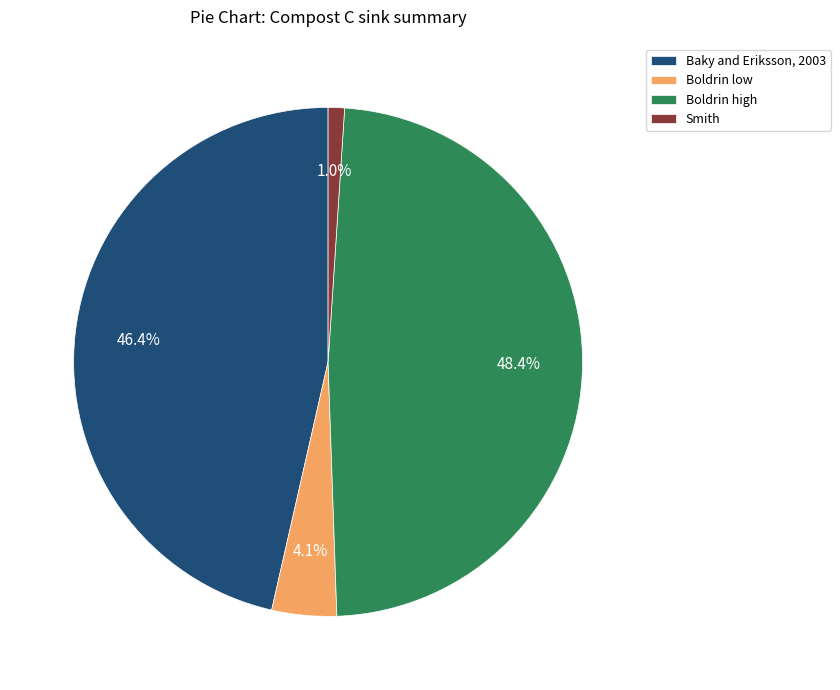

What percentage is the Boldrin low slice, to the nearest percent?

4%